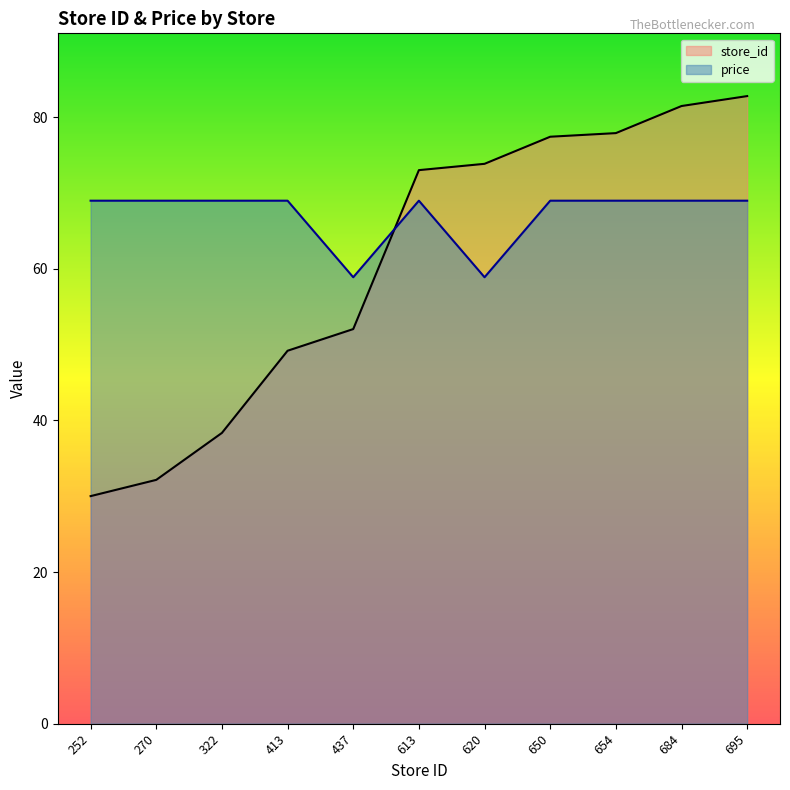

What is the value of the store_id point at the 1st from the left?

30.0